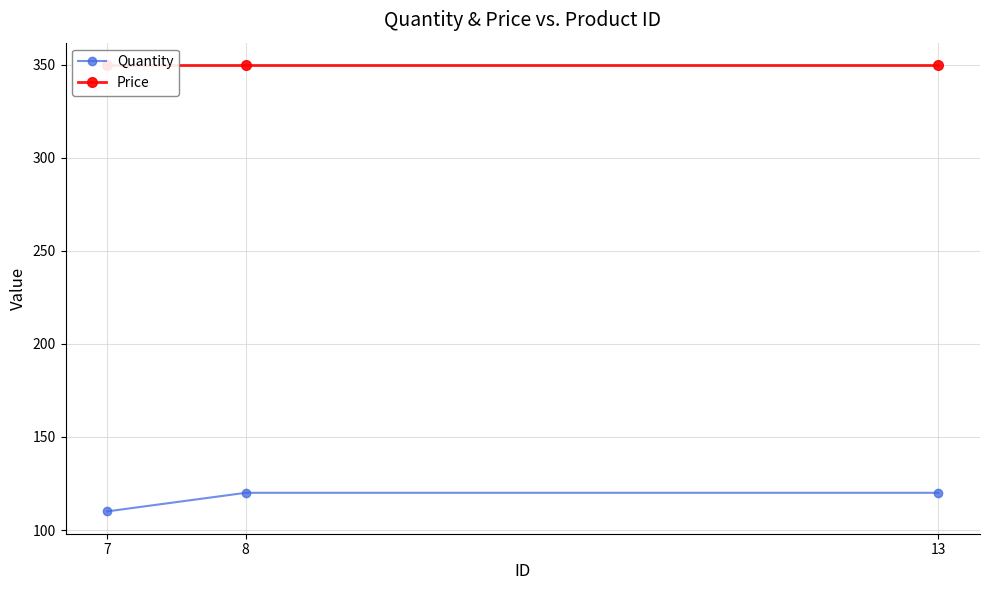

True or false: Quantity has a value of 159 at 8.

False